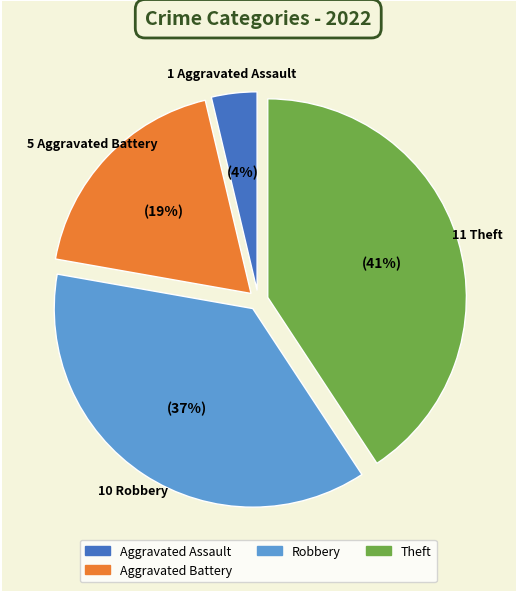

To the nearest percent, what is the average slice percentage?

25%